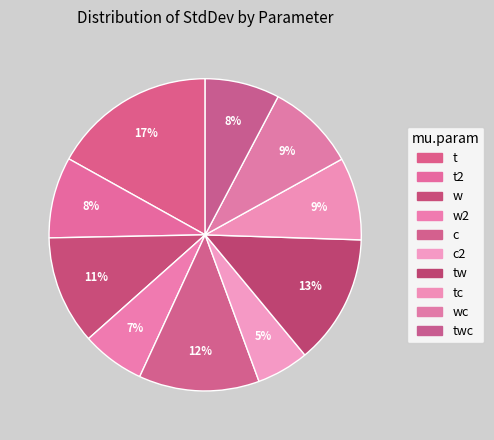

How many segments does this pie chart have?

10